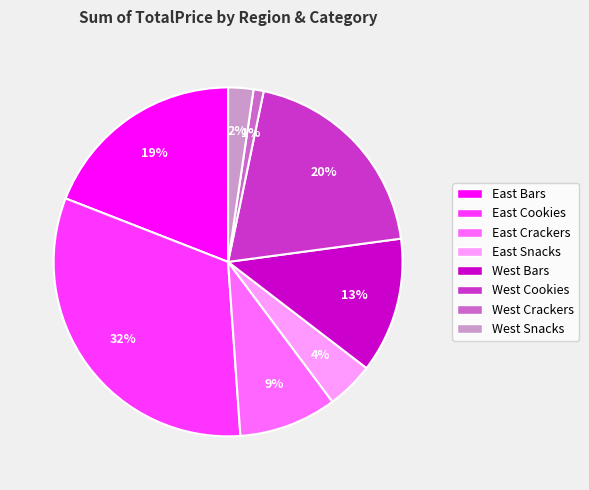

Which category has the smallest portion of the pie?

West Crackers